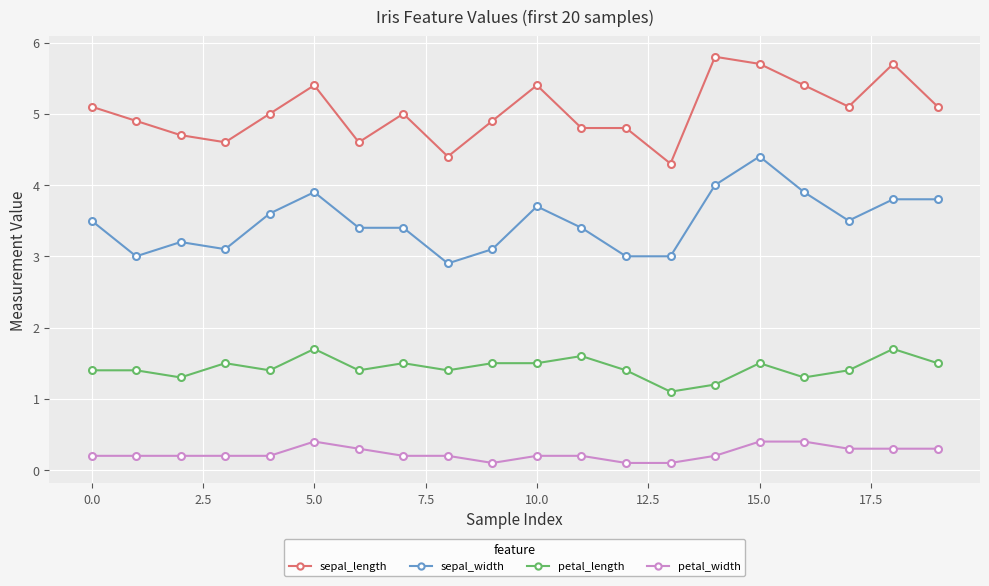

Which series has the largest total across all categories?

sepal_length